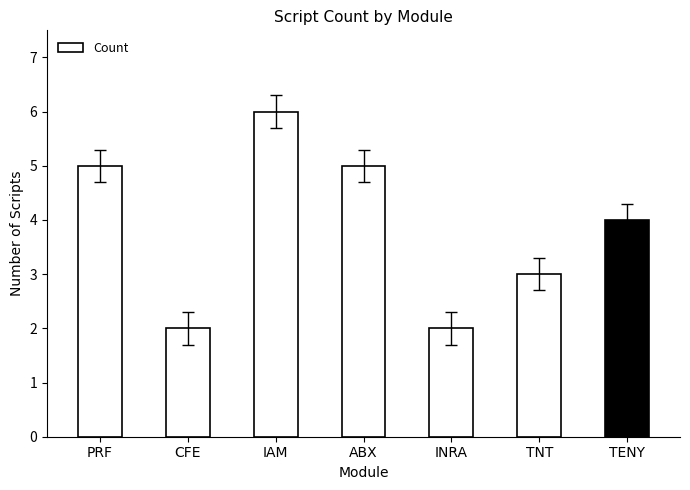

Which label corresponds to the largest value in the chart?

IAM